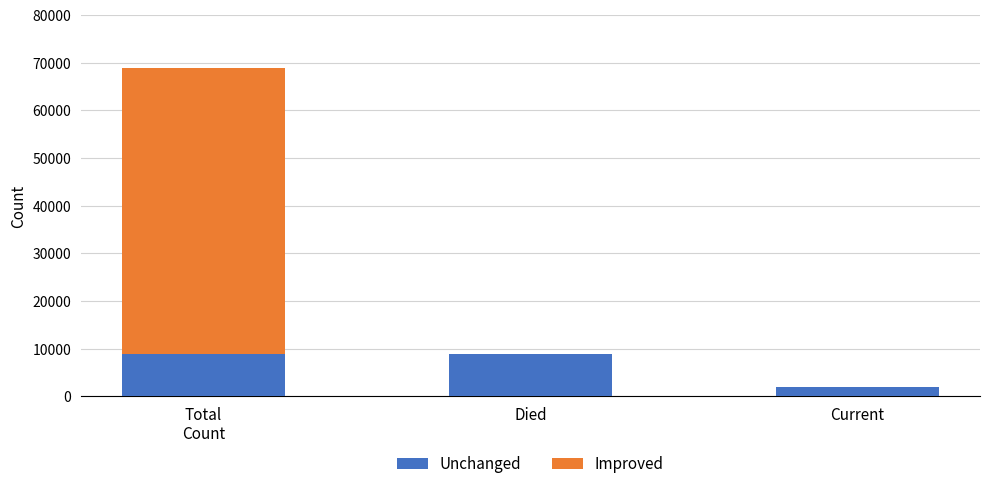

What is the total value across all series at Died?

8978